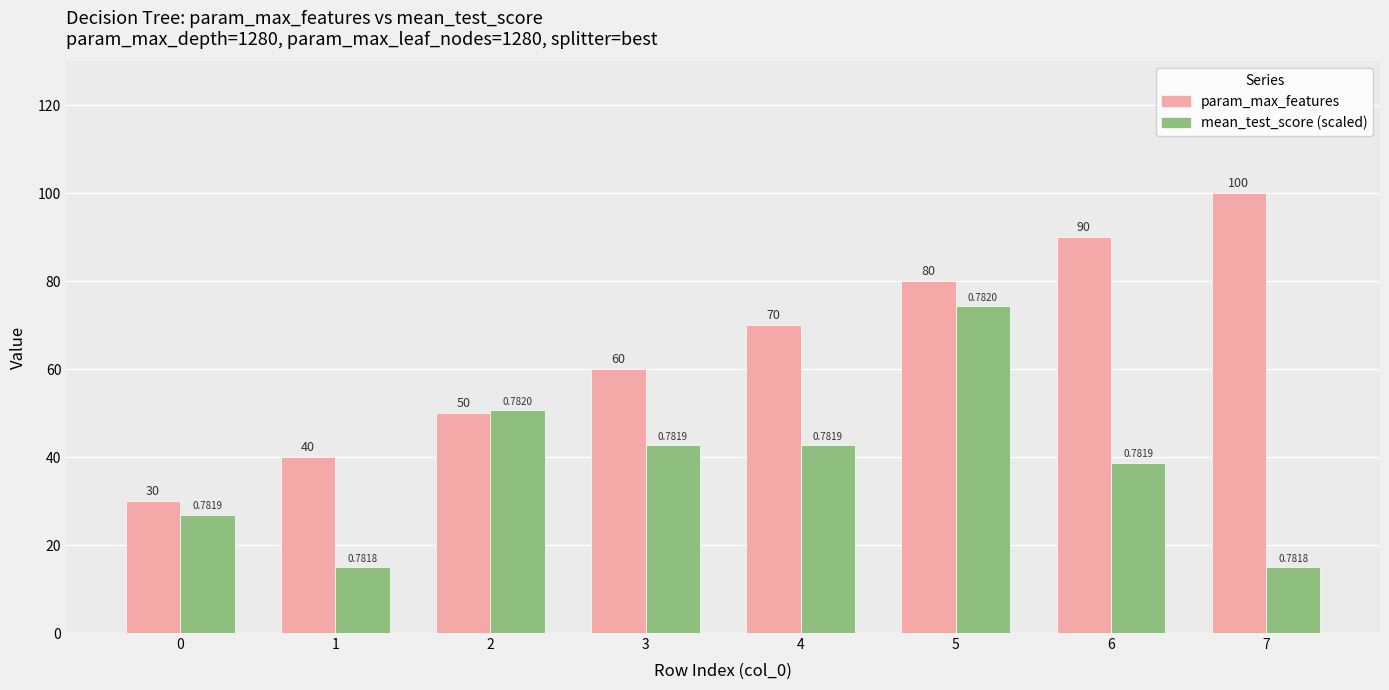

Reading left to right, what are all the values shown in this chart?

param_max_features: 0=30.0	1=40.0	2=50.0	3=60.0	4=70.0	5=80.0	6=90.0	7=100.0
mean_test_score (scaled): 0=26.9	1=15.0	2=50.6	3=42.7	4=42.7	5=74.4	6=38.7	7=15.0